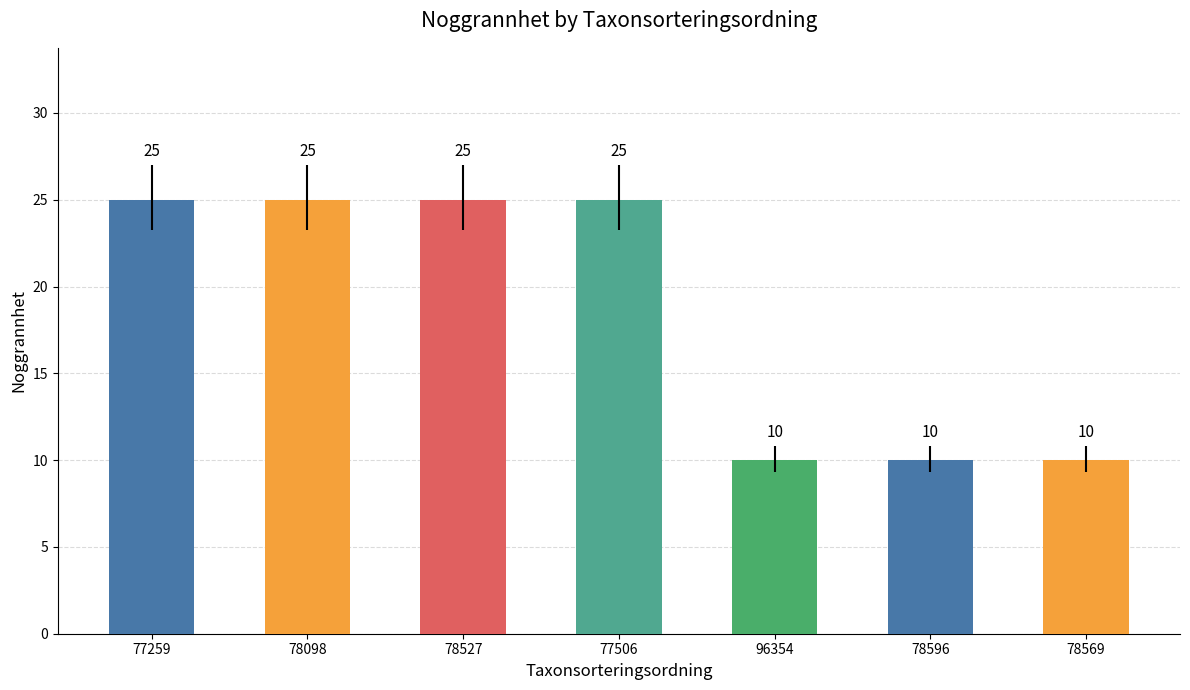

Reading left to right, what are all the values shown in this chart?

77259=25	78098=25	78527=25	77506=25	96354=10	78596=10	78569=10